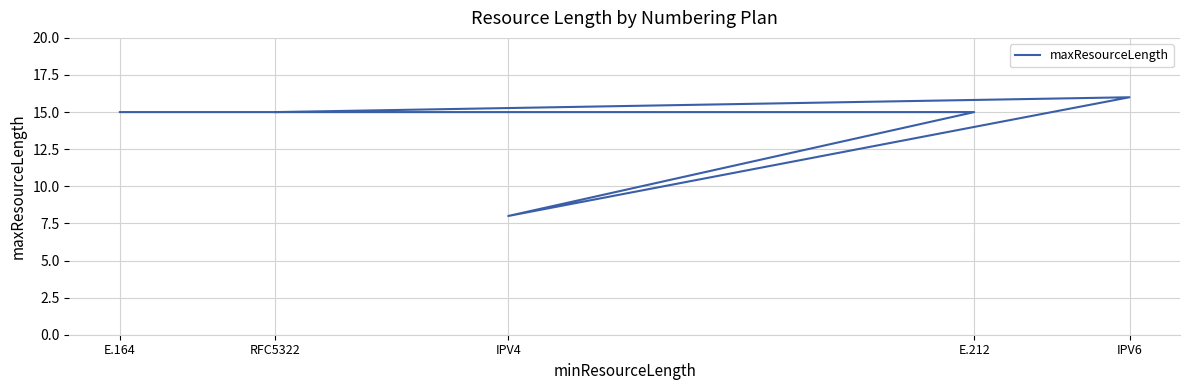

What is the average value?

14